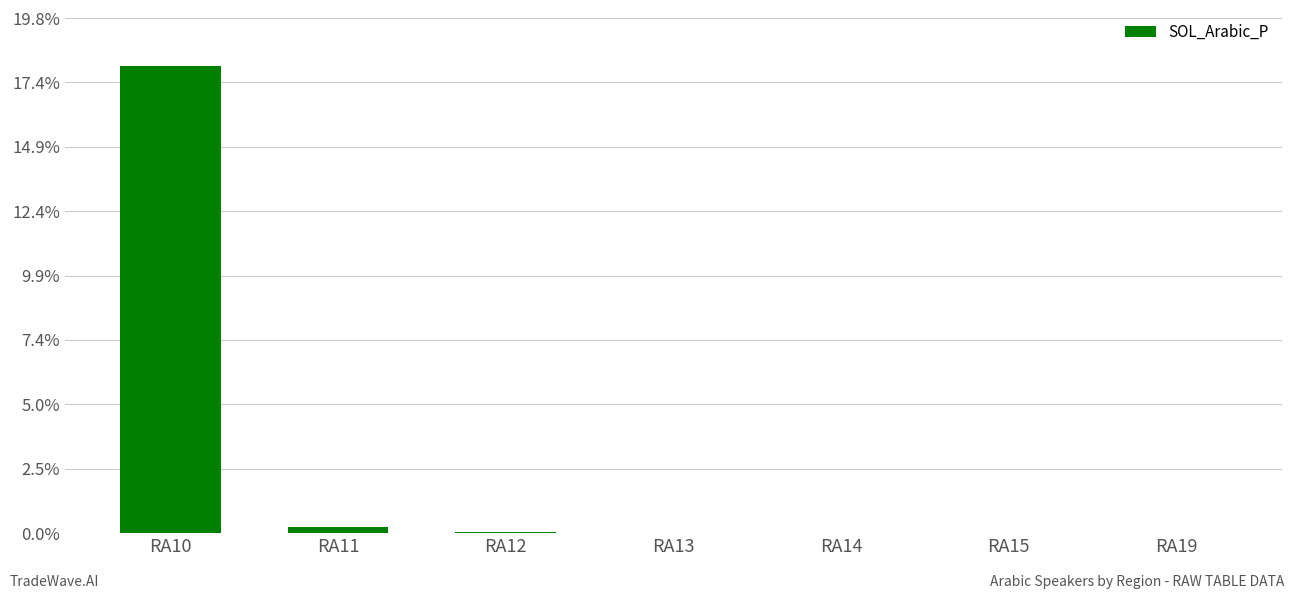

What is the average value?

26322